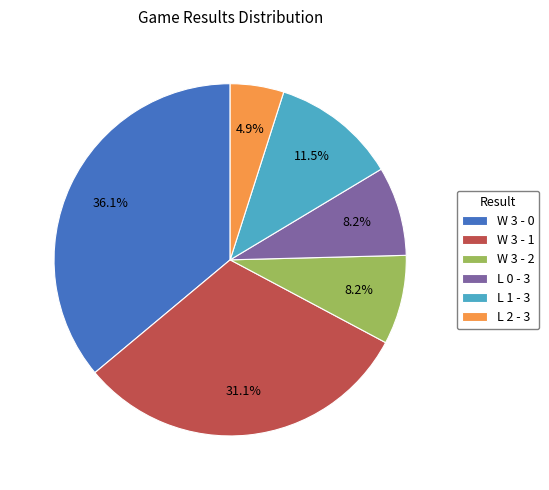

Which has a higher value, L 0 - 3 or W 3 - 1?

W 3 - 1